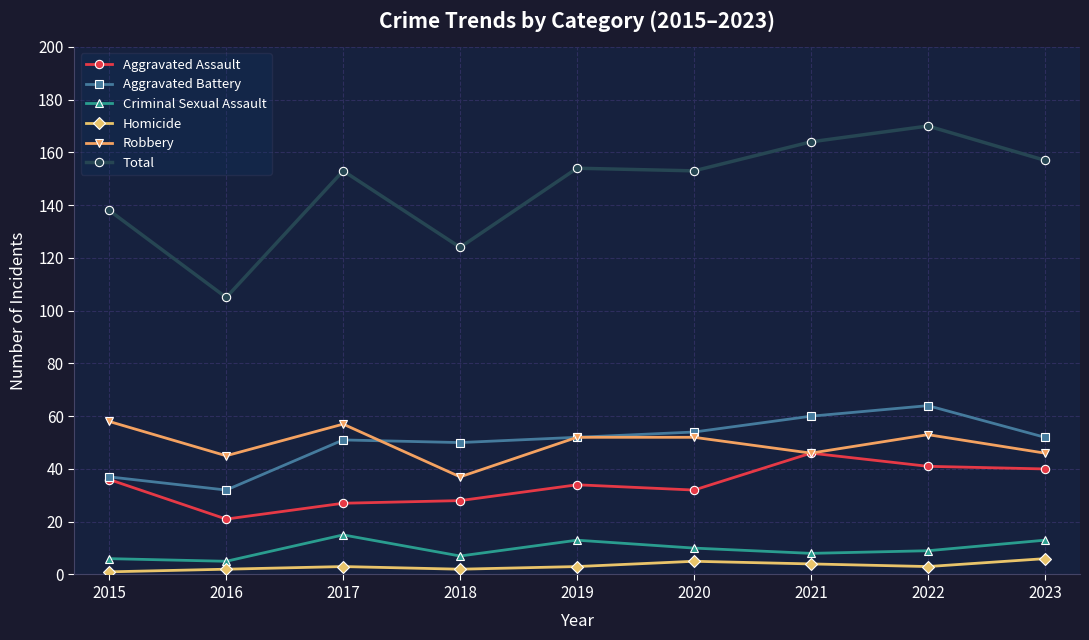

Rank the series at 2017 from lowest to highest value.

Homicide, Criminal Sexual Assault, Aggravated Assault, Aggravated Battery, Robbery, Total